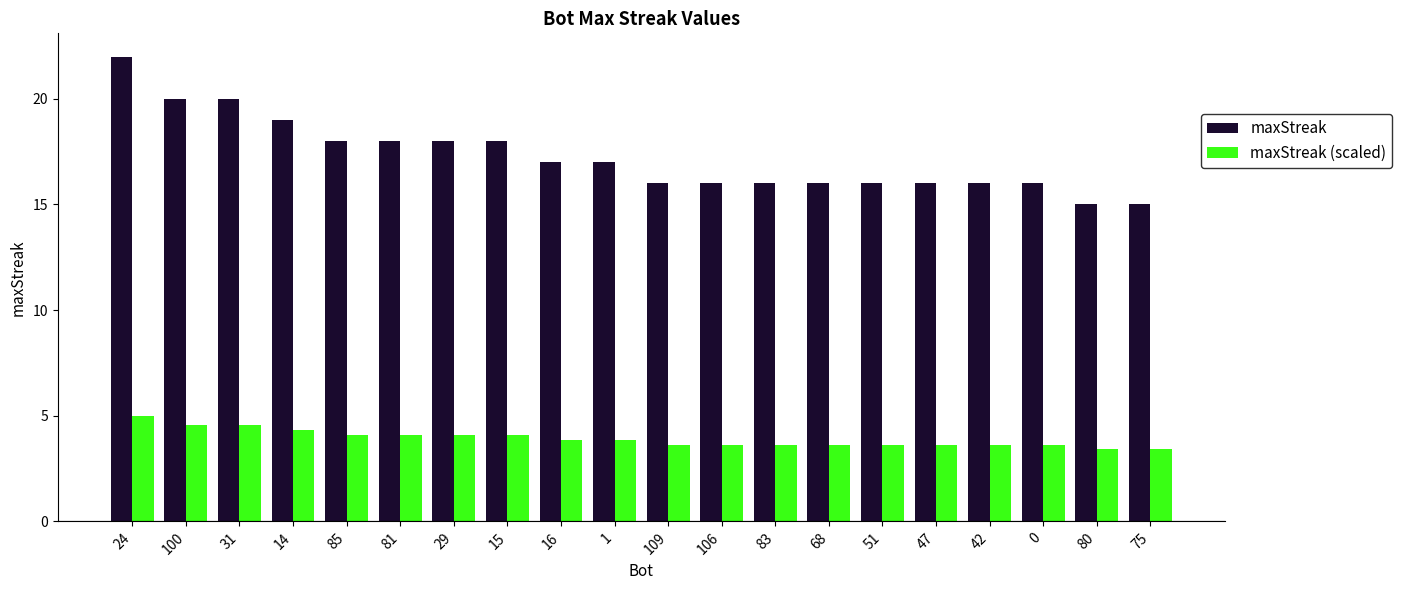

At how many categories does at least one series exceed 14?

20